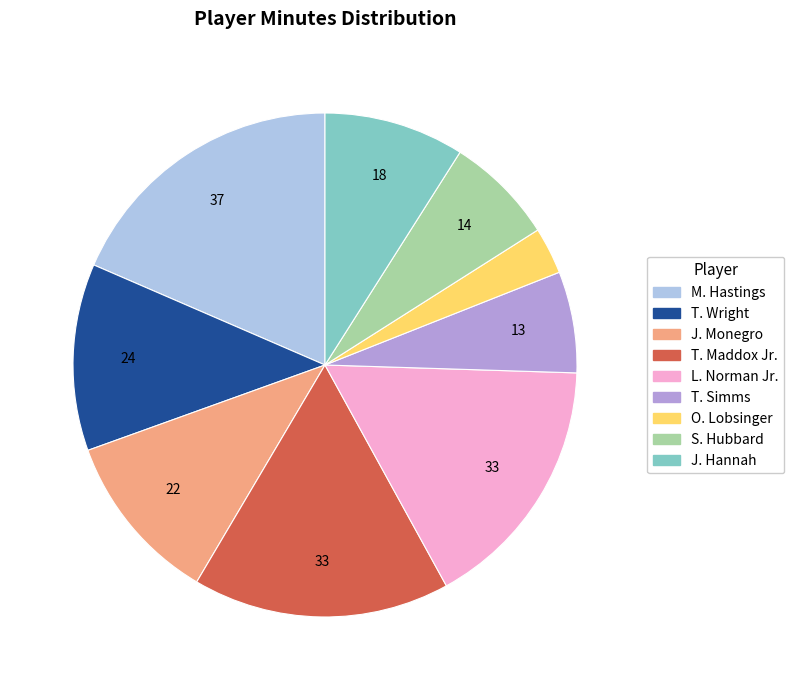

Combined, do L. Norman Jr. and O. Lobsinger account for over 50%?

No